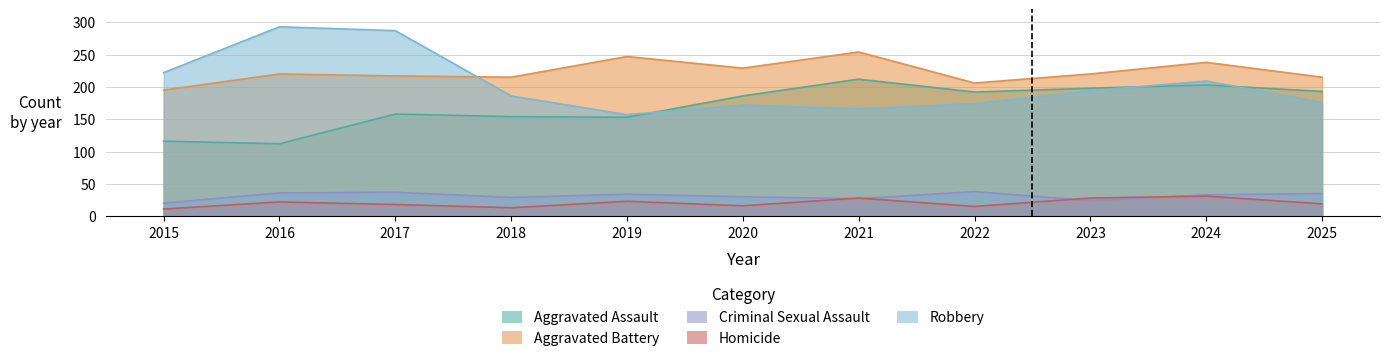

How many categories are shown in the chart?

11